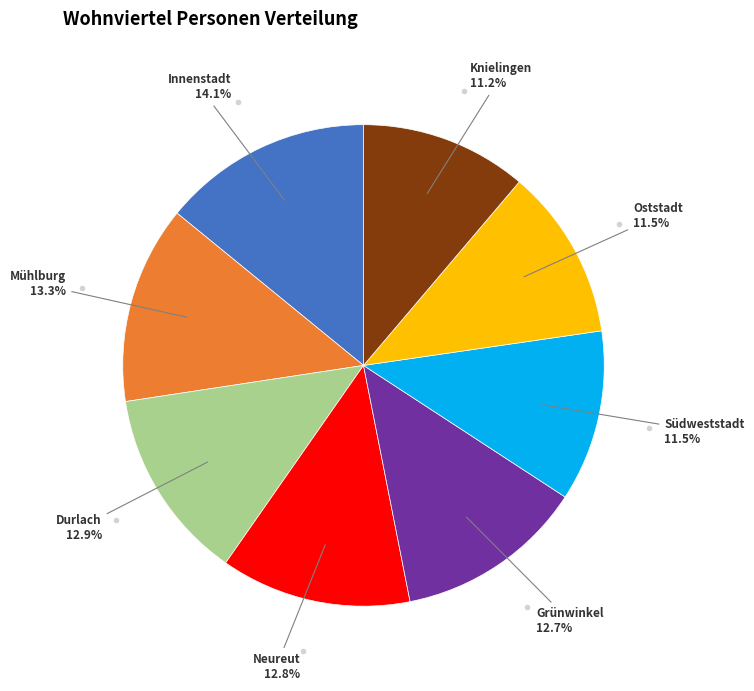

Is there a majority slice in this chart?

No